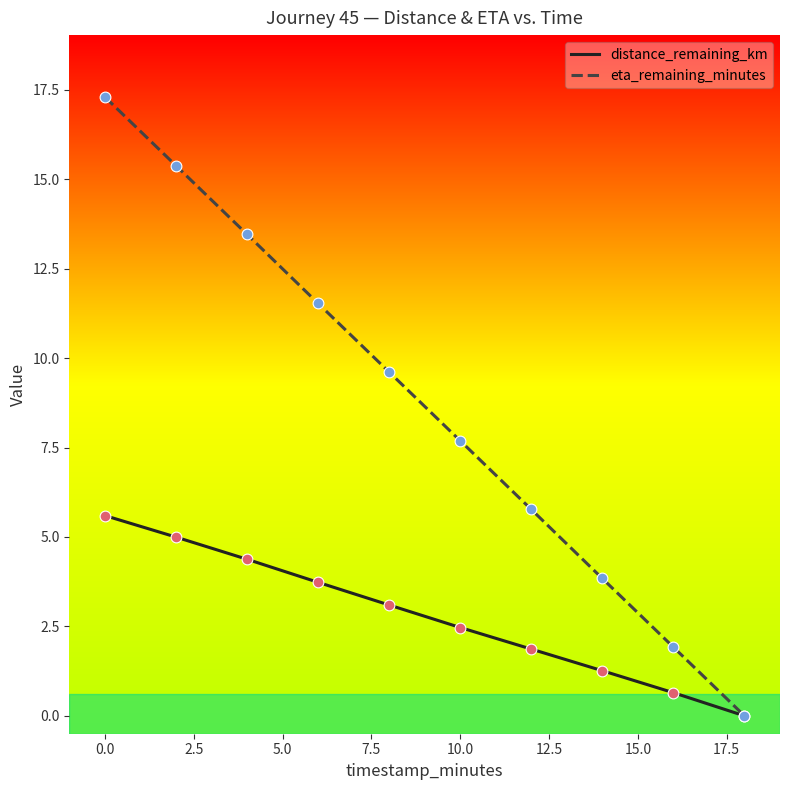

Which series has the largest range (max minus min)?

eta_remaining_minutes